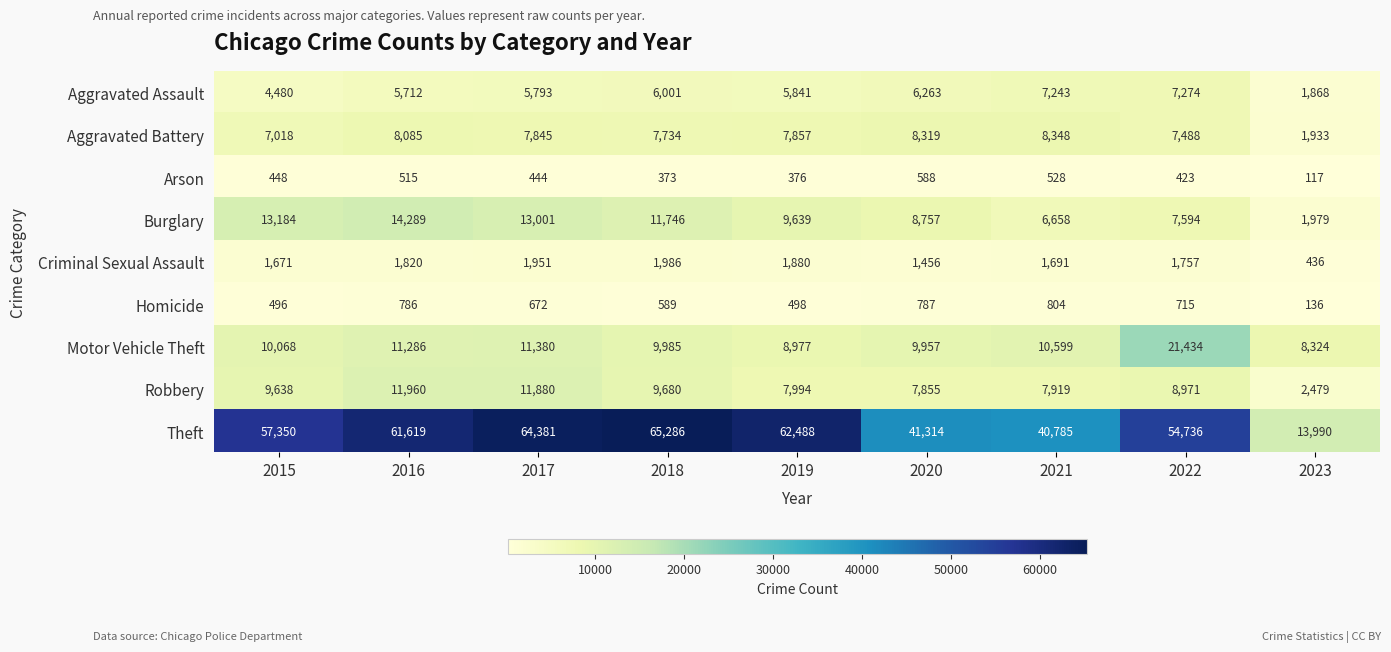

At which category does the chart reach its minimum across all series?

2023